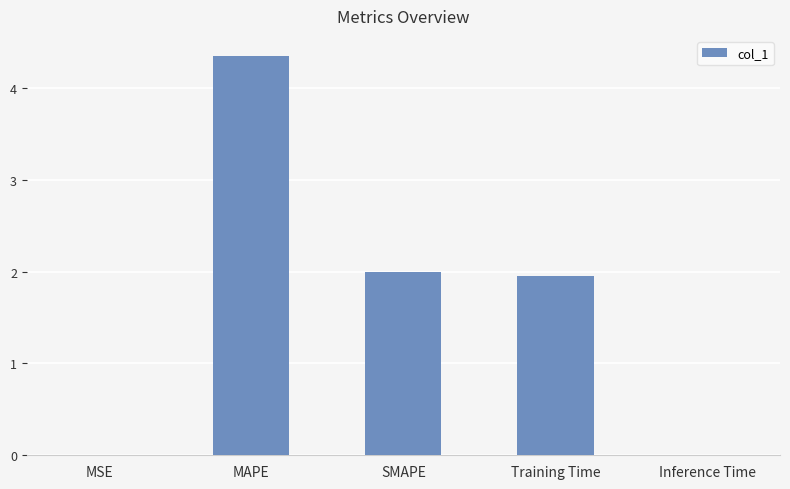

At which label does the data first exceed 1?

MAPE